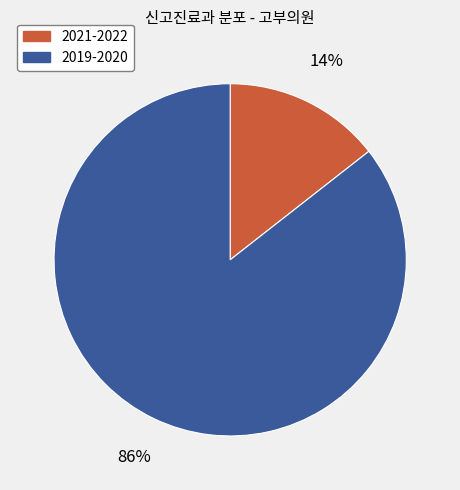

Which category has the biggest portion of the pie?

2019-2020